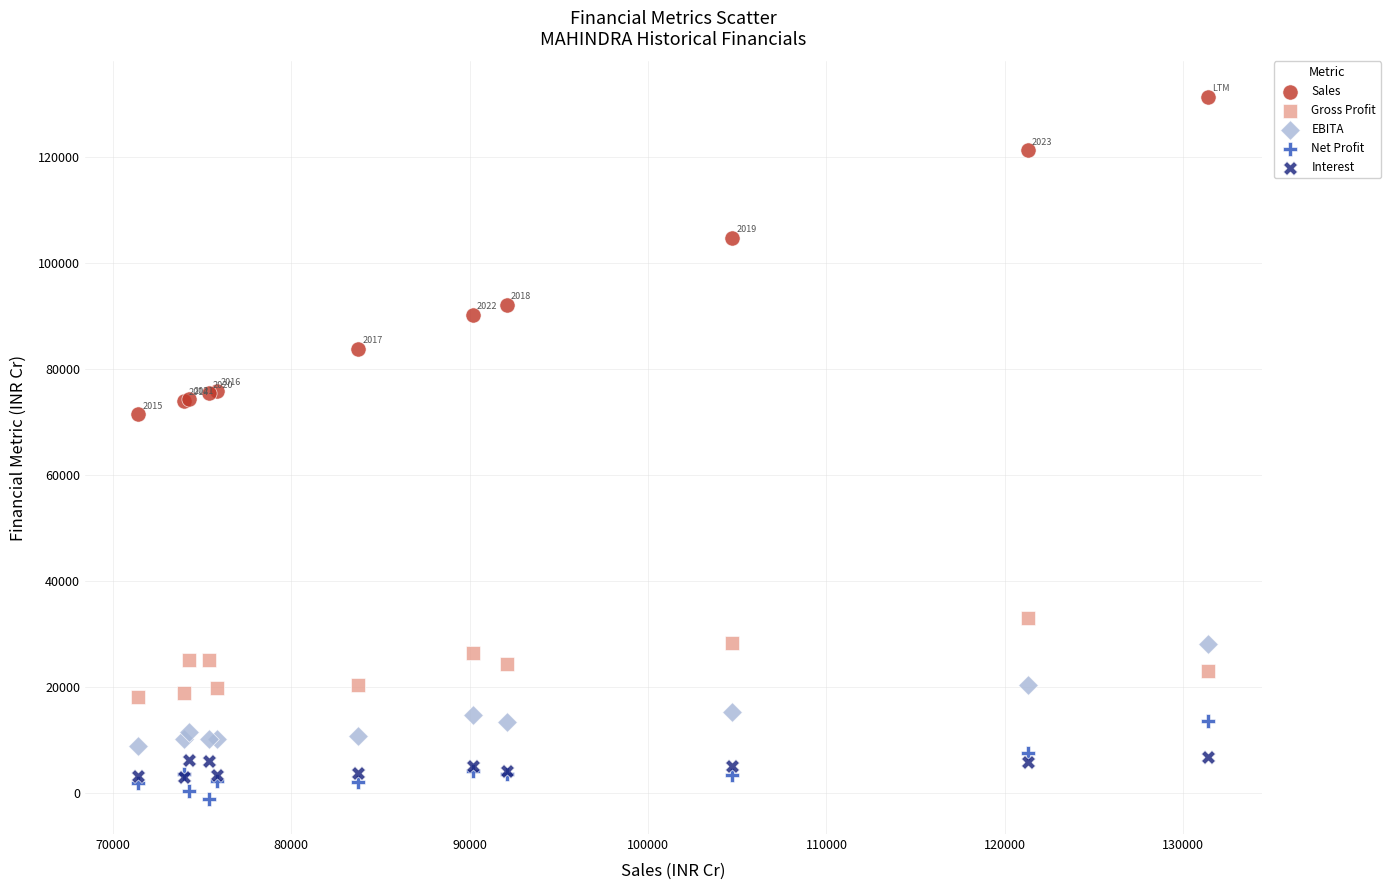

Across all series, what Y value is closest to 65098?

71448.0